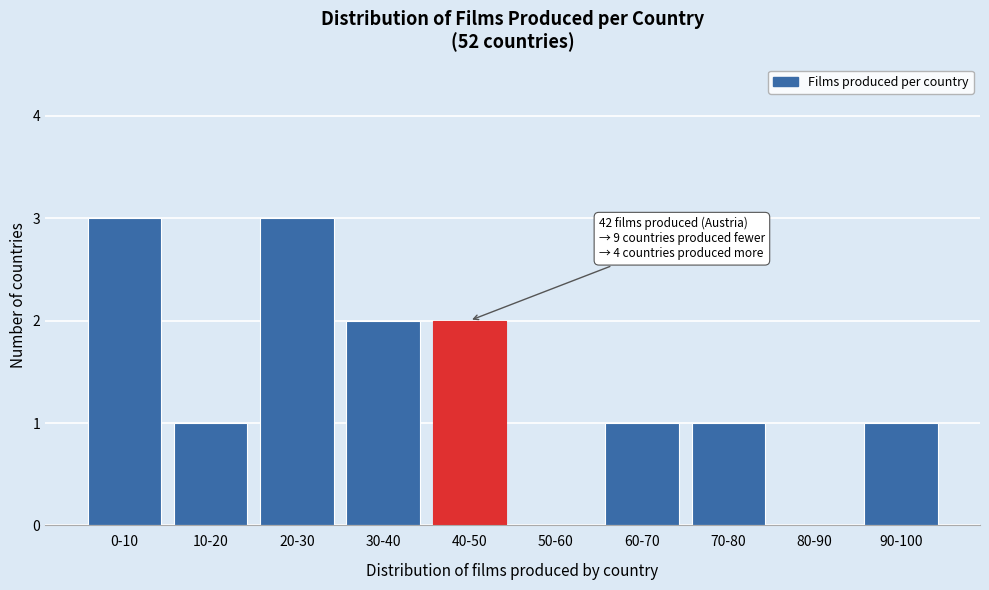

Reading right to left, extract all data points from this chart.

90-100=1	80-90=0	70-80=1	60-70=1	50-60=0	40-50=2	30-40=2	20-30=3	10-20=1	0-10=3